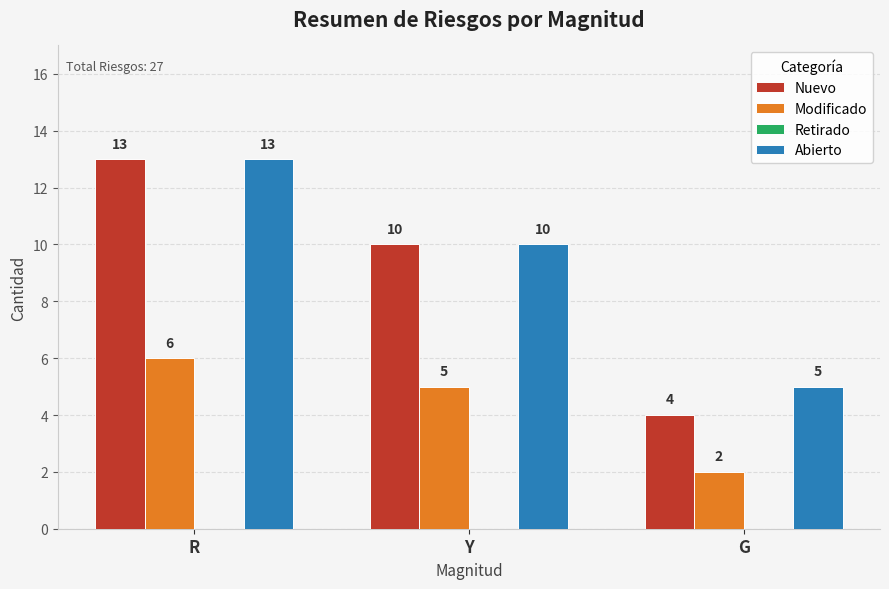

Reading left to right, extract all data points from this chart.

Nuevo: 13	10	4
Modificado: 6	5	2
Abierto: 13	10	5